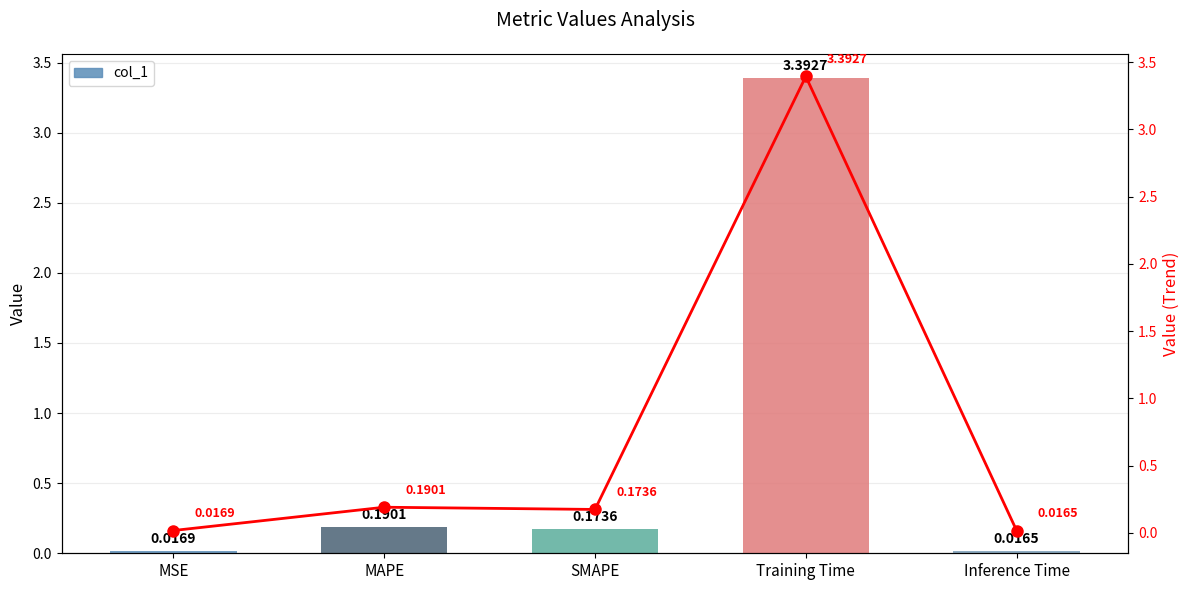

List the series in order of their peak value, lowest first.

col_1, Trend